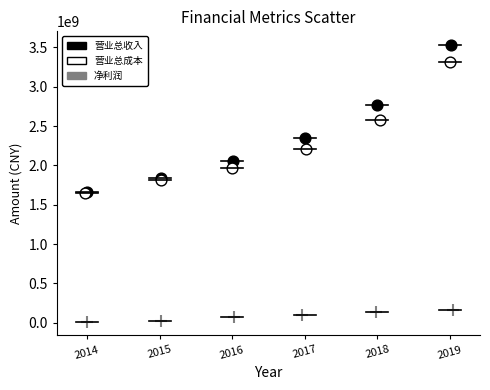

What are all the series names shown in the legend?

营业总收入, 营业总成本, 净利润